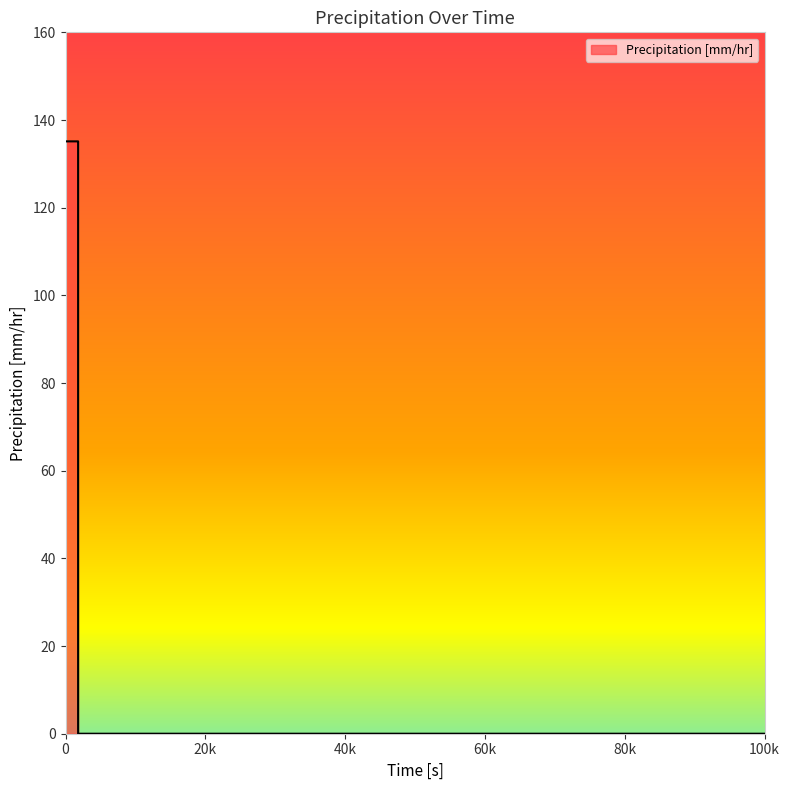

What is the difference between the maximum and minimum values?

135.1